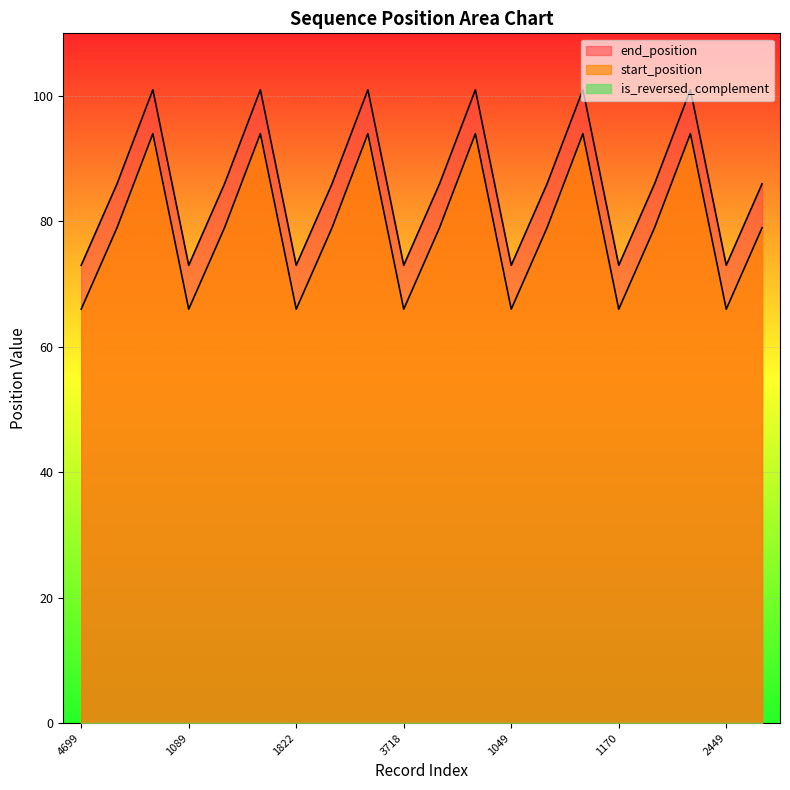

What is the difference between the second highest and minimum values in the end_position series?

28